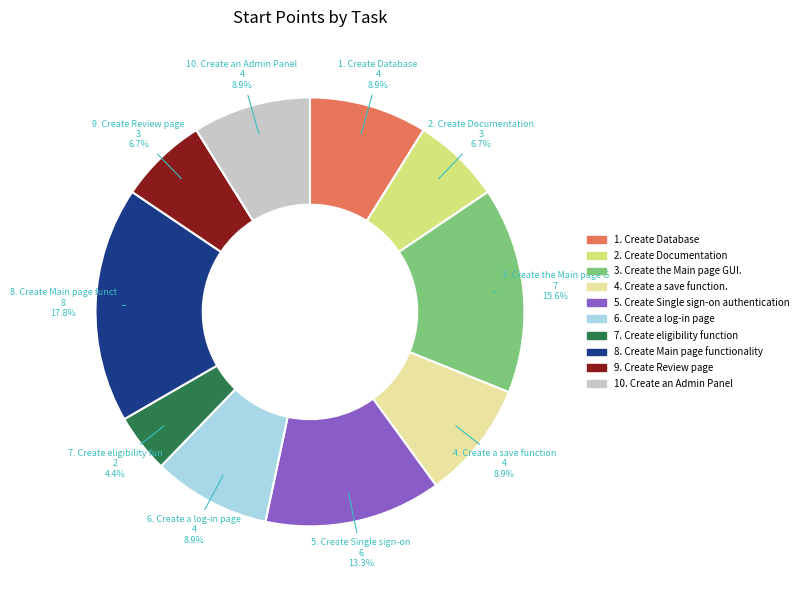

Combined, do 10. Create an Admin Panel and 1. Create Database account for over 50%?

No